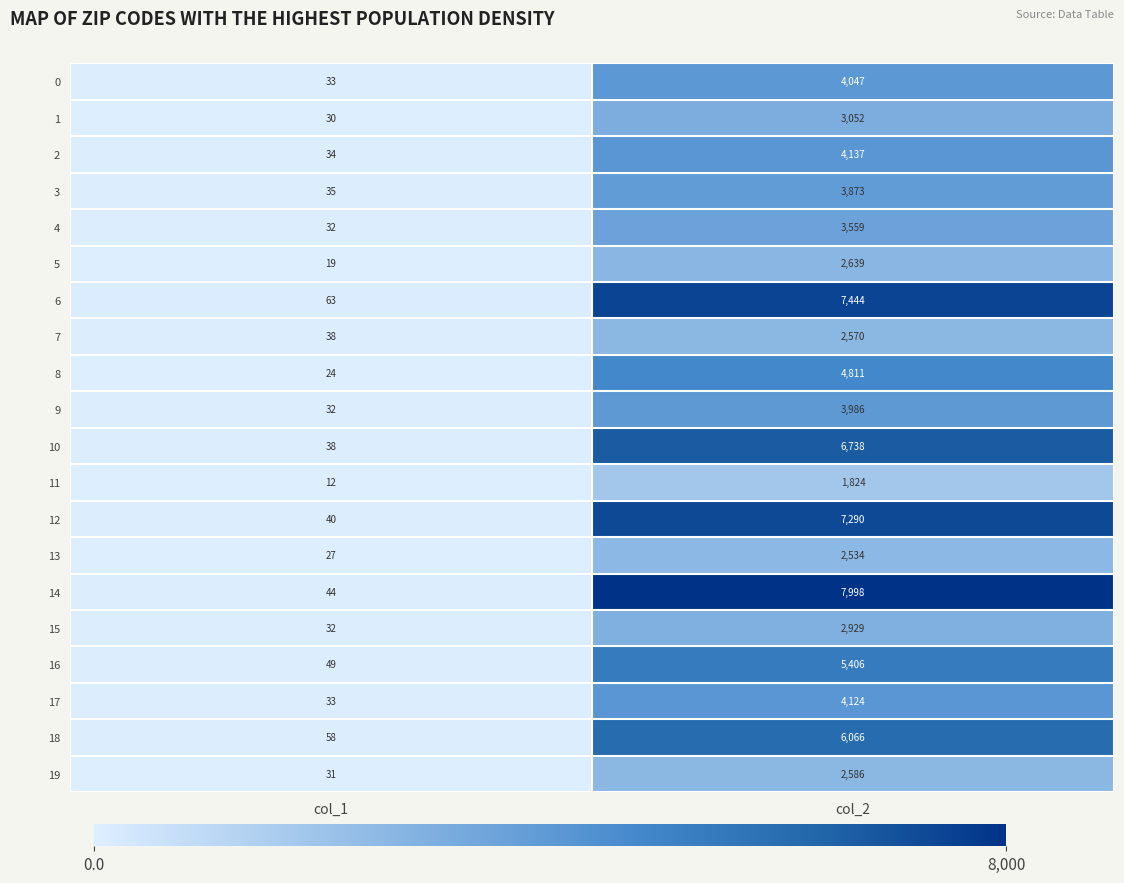

True or false: 12 has a value of 64 at col_1.

False